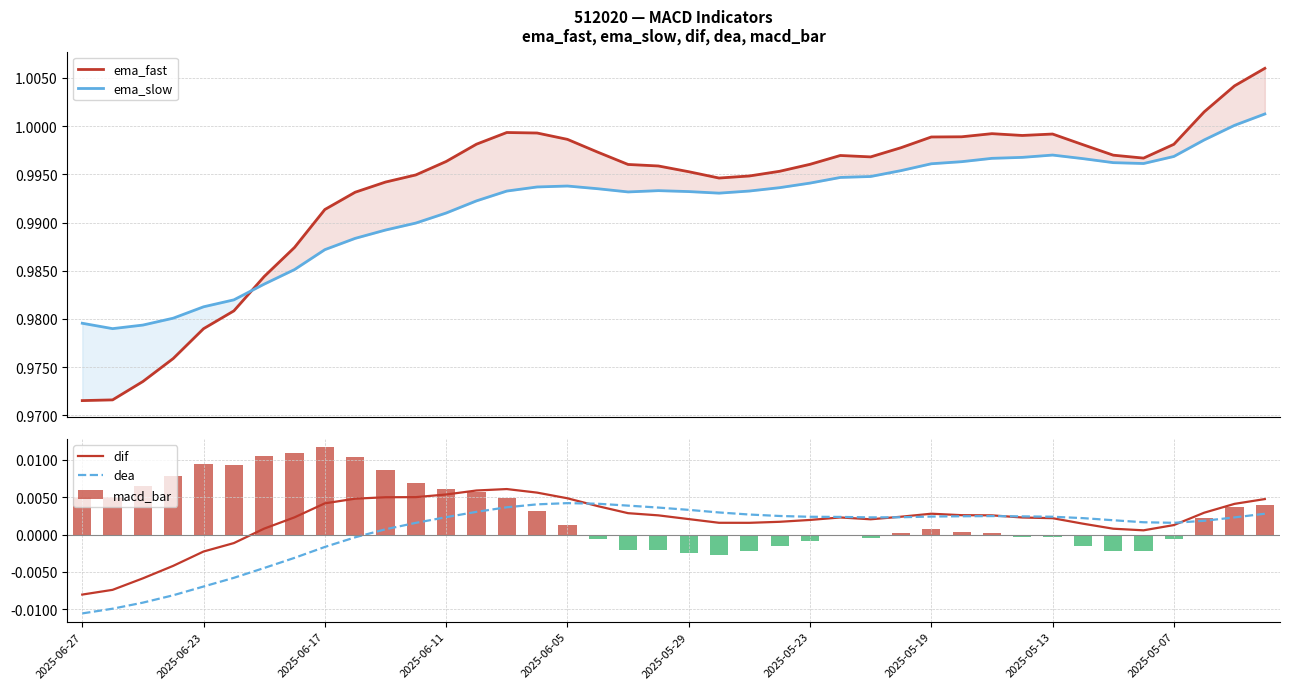

Which series has the widest spread of values?

ema_fast